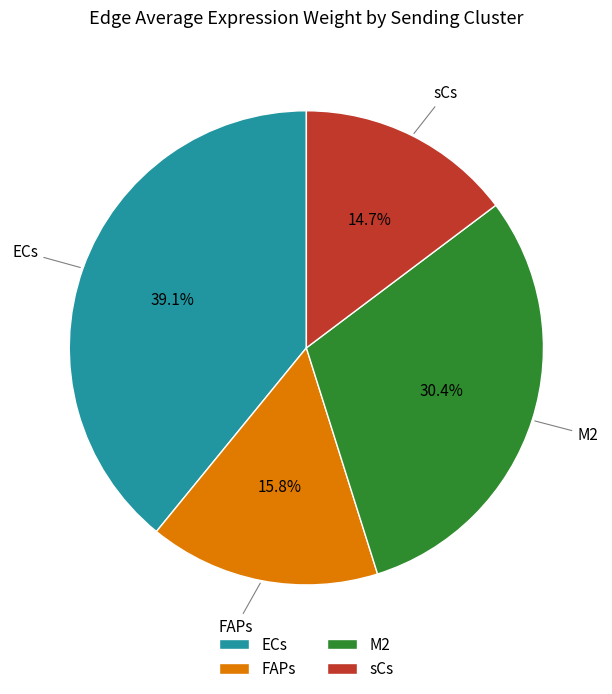

To the nearest percent, what is the combined percentage of FAPs and ECs?

55%